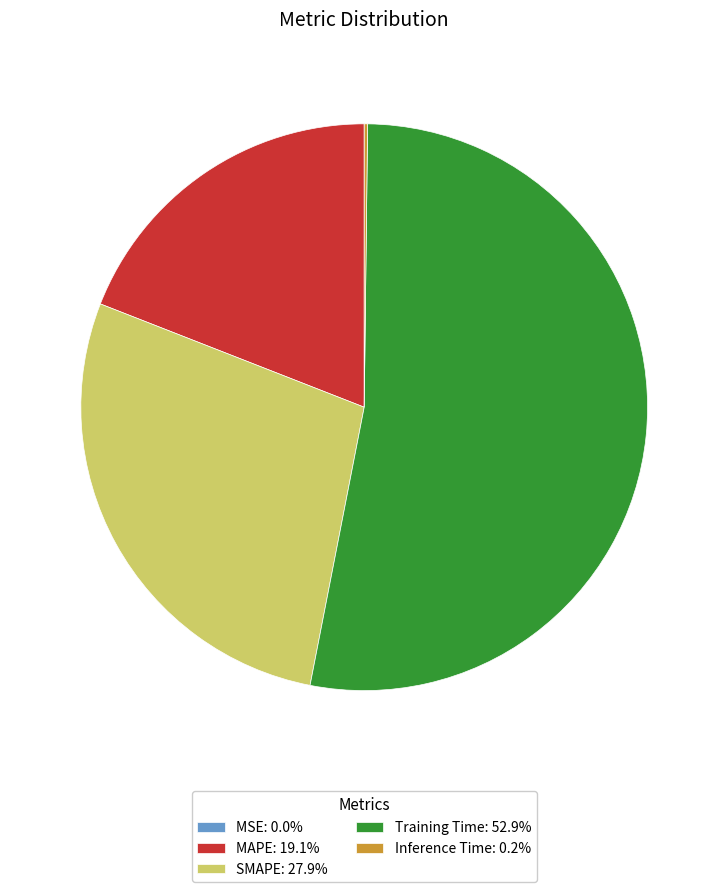

Do SMAPE and MAPE together represent more than half of the pie?

No